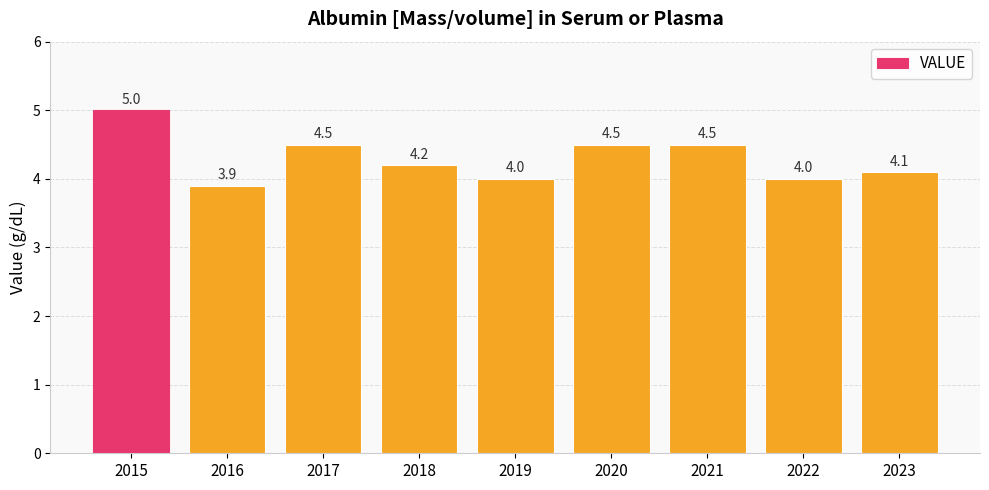

Reading left to right, list all the values displayed in this chart.

2015=5.0	2016=3.9	2017=4.5	2018=4.2	2019=4.0	2020=4.5	2021=4.5	2022=4.0	2023=4.1